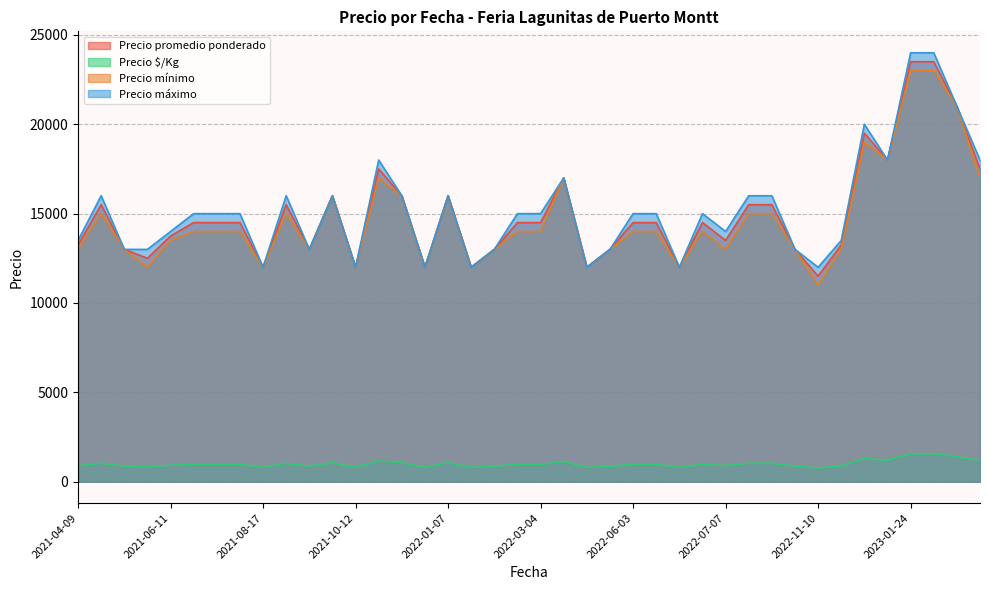

True or false: Precio mínimo and Precio $/Kg cross at least once.

False